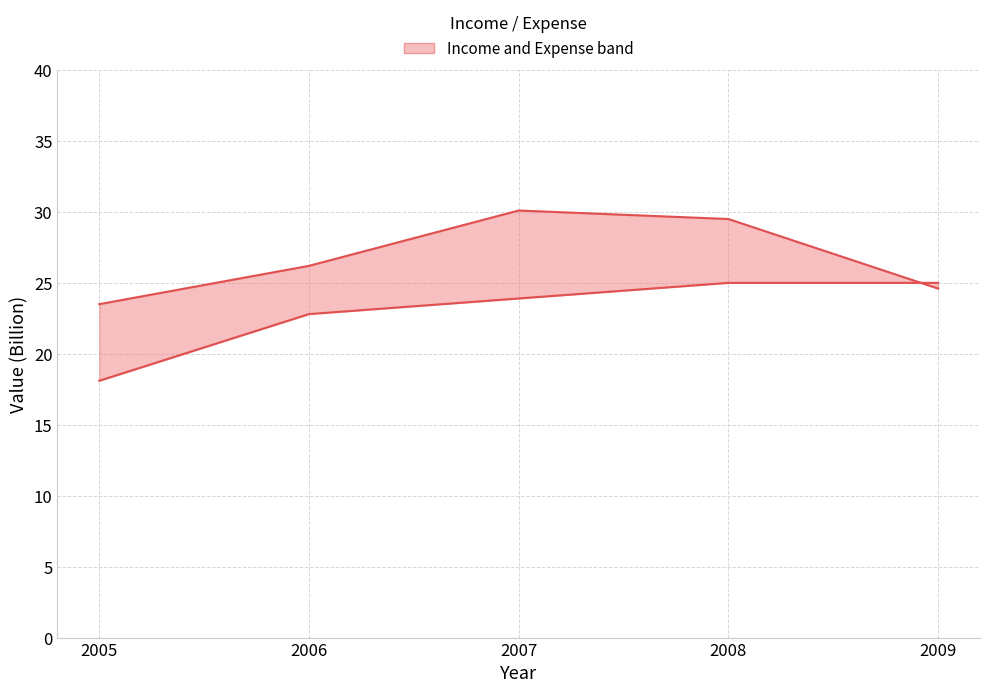

Rank the series by their maximum value, from lowest to highest.

Expense, Income